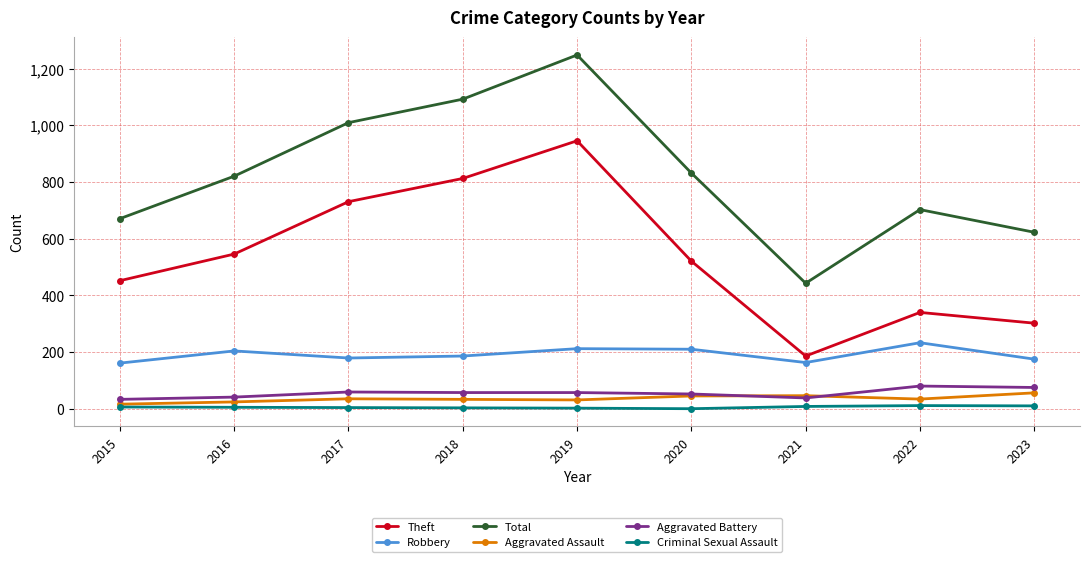

The value of Total at 2017 is 1010. True or false?

True